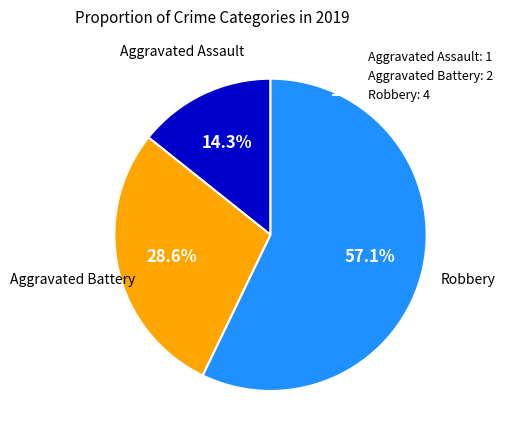

Which category has the smallest portion of the pie?

Aggravated Assault